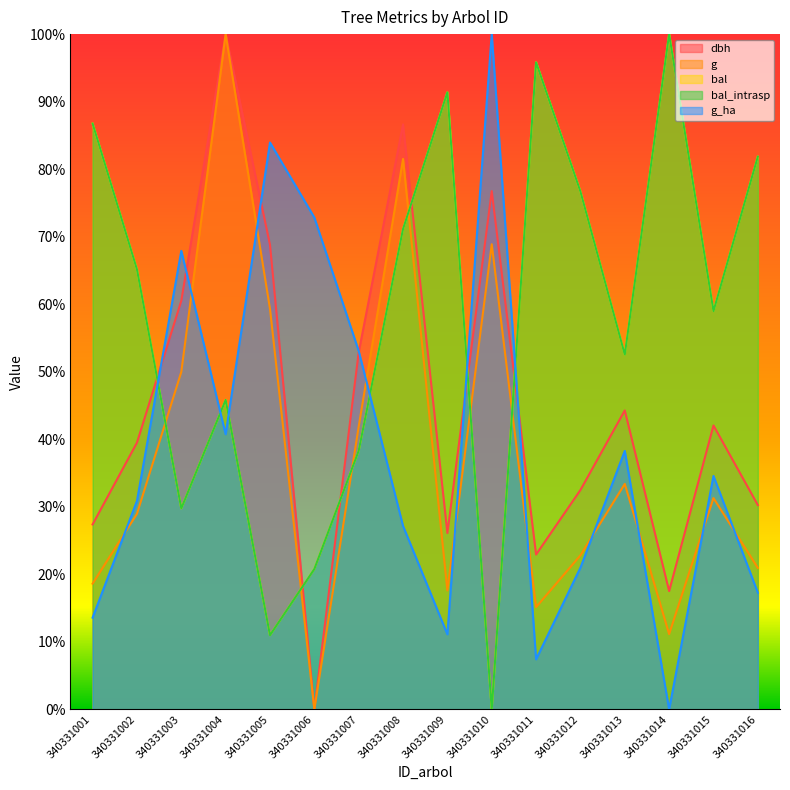

Which series has the largest total across all categories?

bal